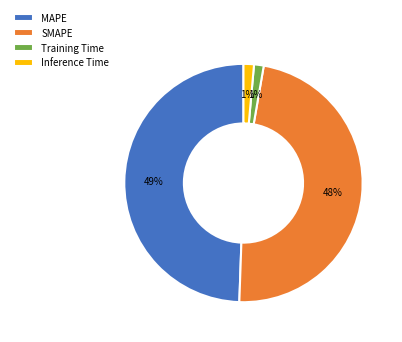

To the nearest percent, what is the difference between the Training Time and MAPE slice percentages?

48%